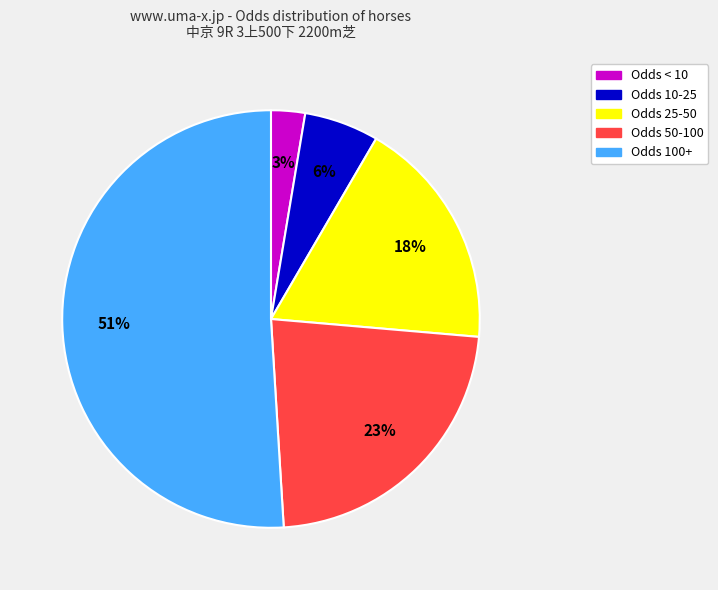

To the nearest percent, what is the average slice percentage?

20%